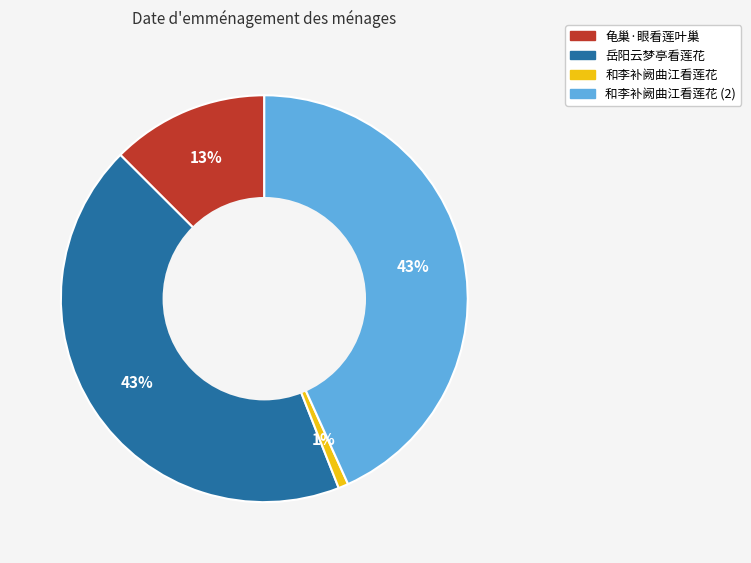

Is there any slice that represents more than half of the pie?

No